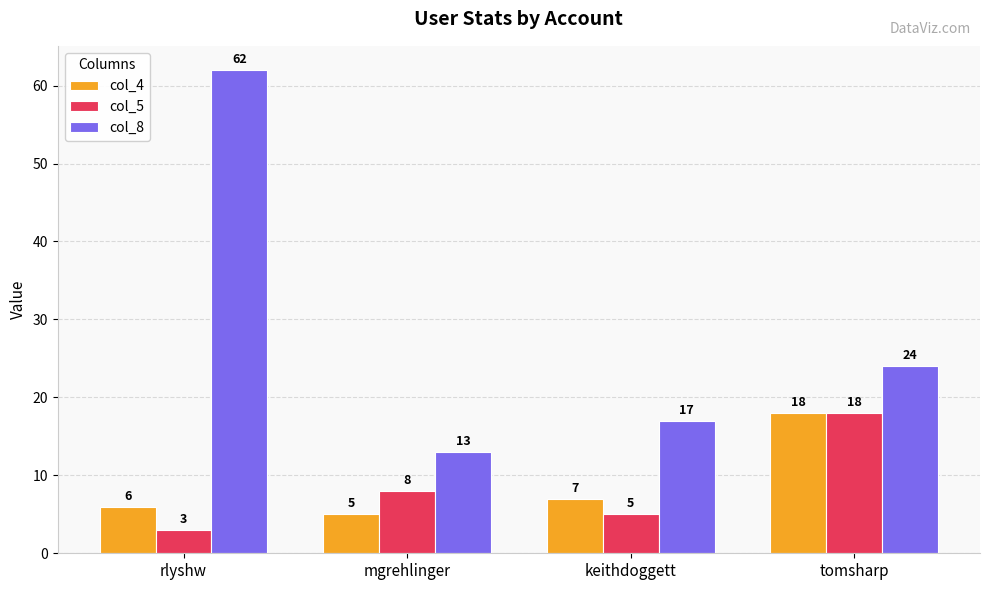

At which label does col_8 first exceed 24?

rlyshw